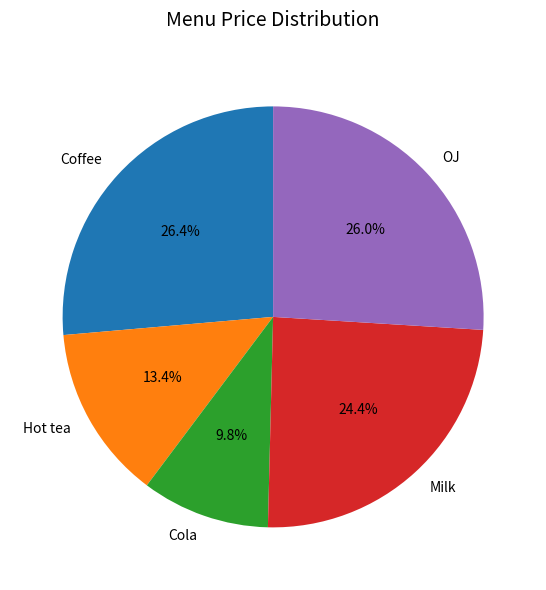

Is Hot tea the majority of the pie?

No